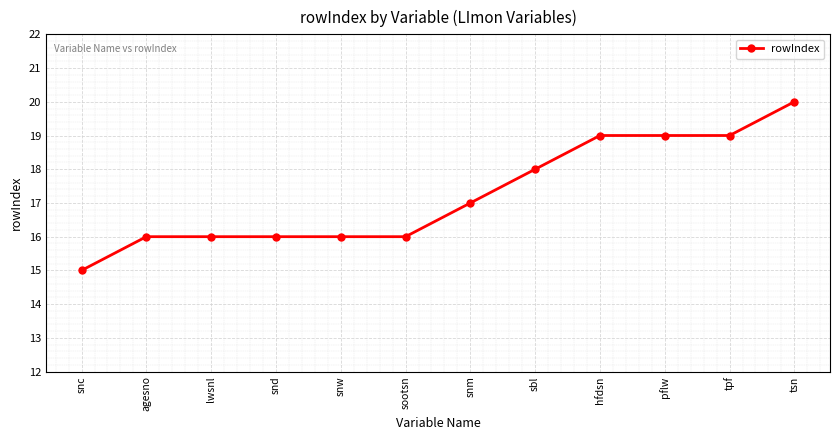

What is the difference between the second highest and second lowest values?

3